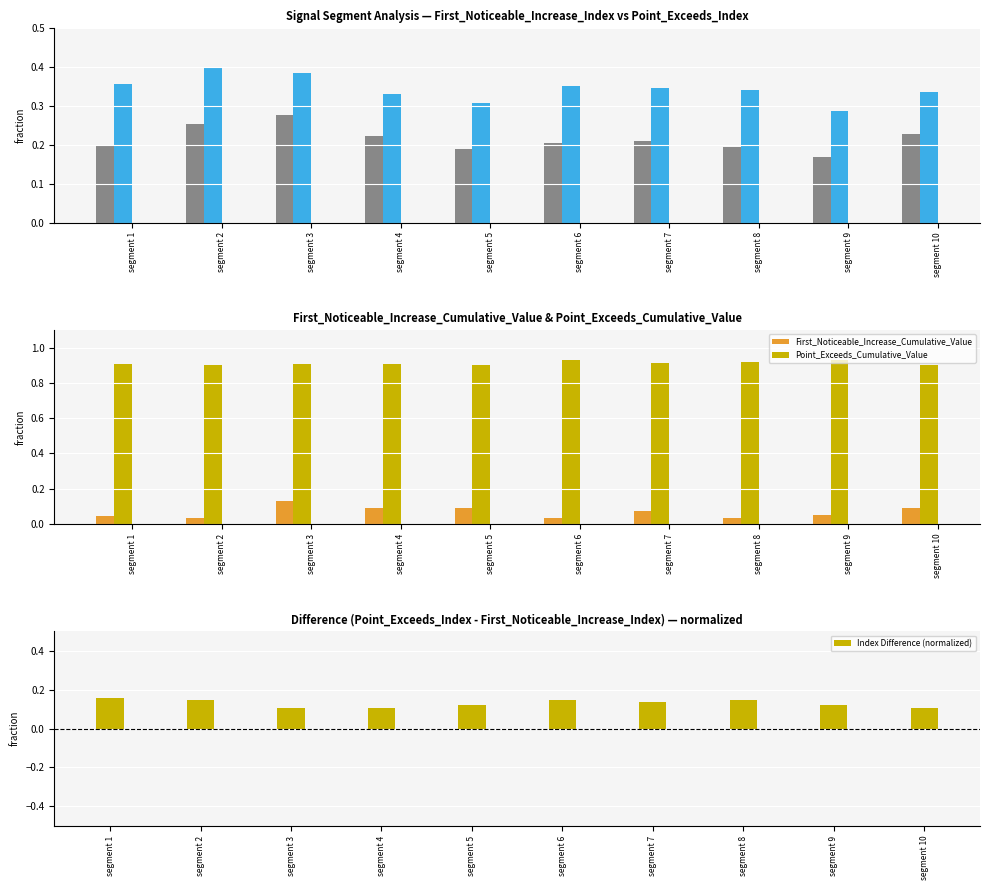

List the series in order of their peak value, lowest first.

First_Noticeable_Increase_Cumulative_Value, Index Difference (normalized), First_Noticeable_Increase_Index, Point_Exceeds_Index, Point_Exceeds_Cumulative_Value